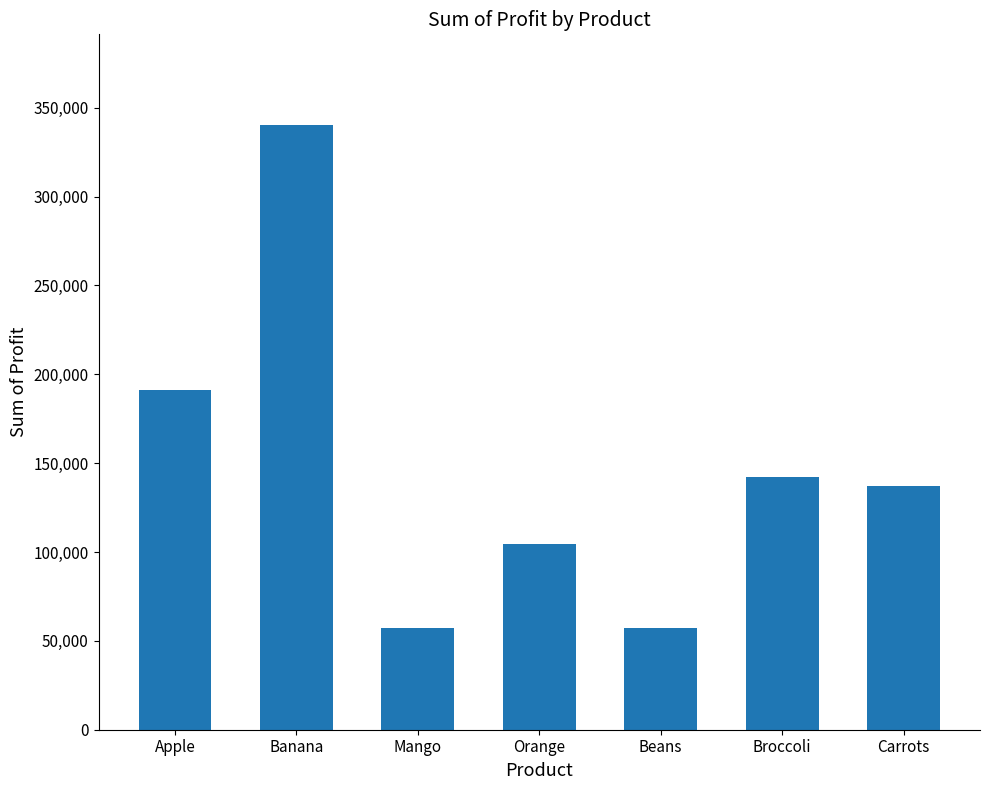

Between Orange and Apple, which is larger?

Apple